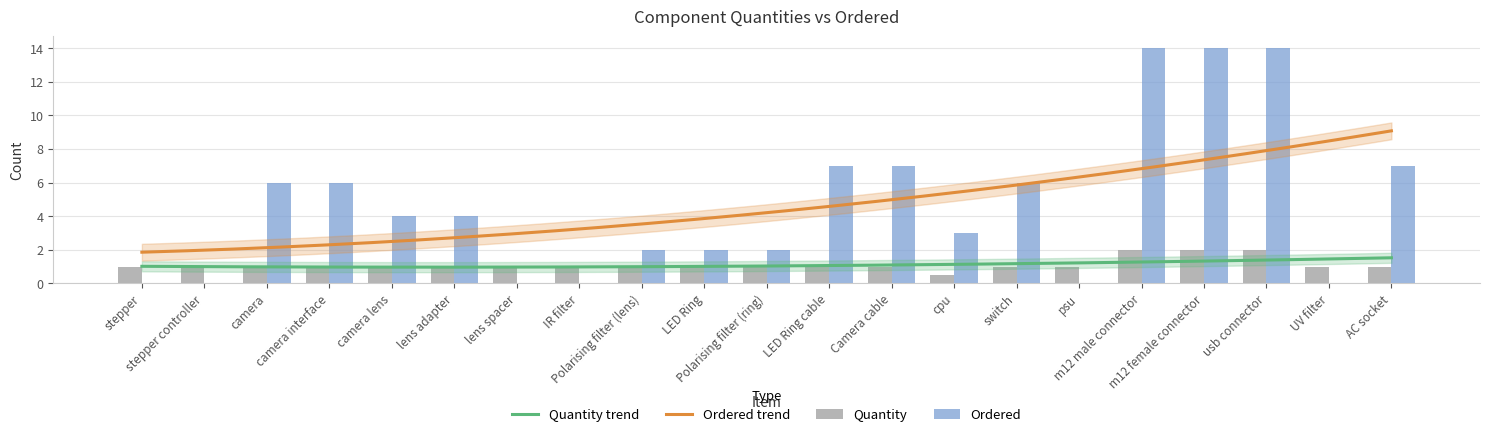

At lens spacer, list the series in order from largest to smallest.

Quantity, Ordered